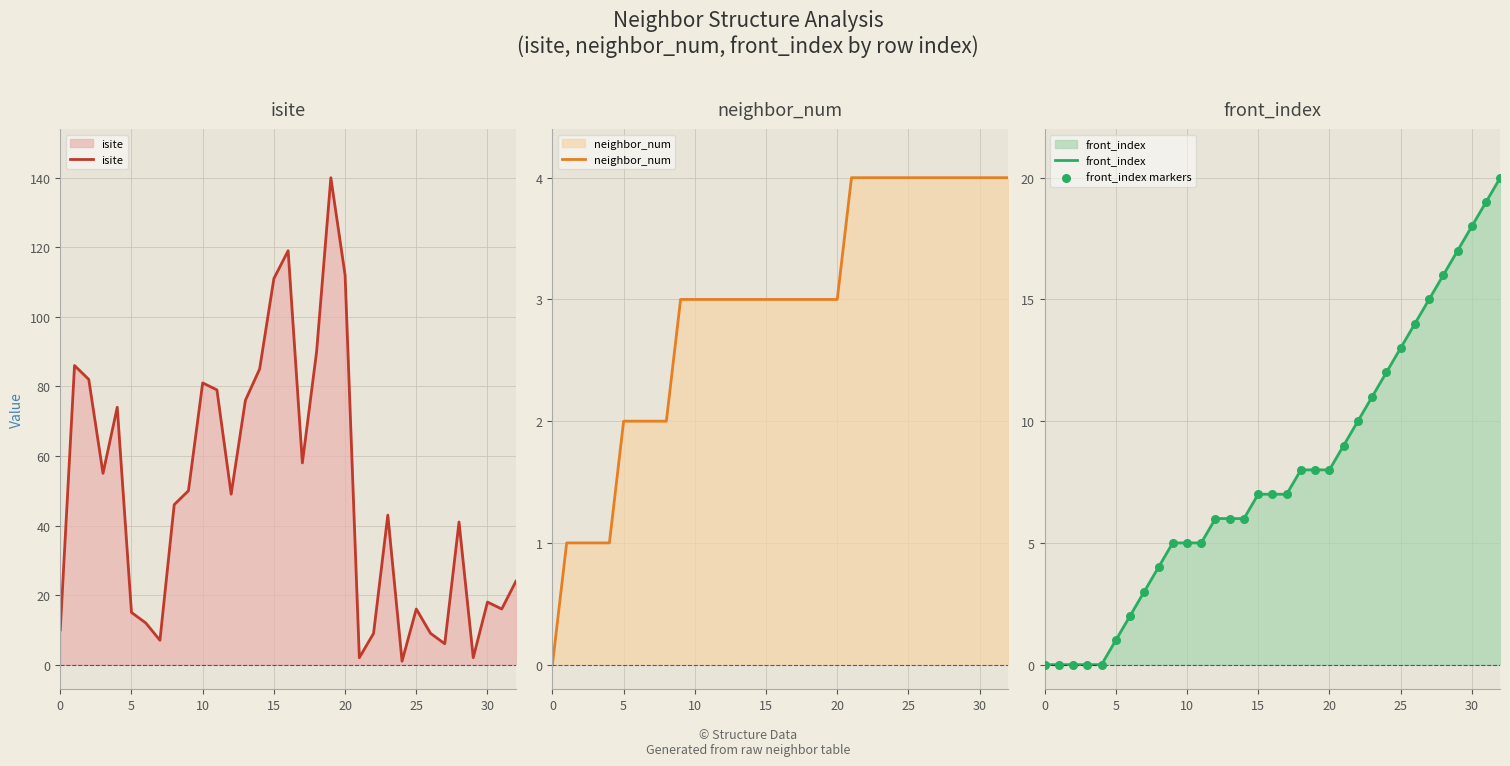

What is the maximum value for front_index?

20